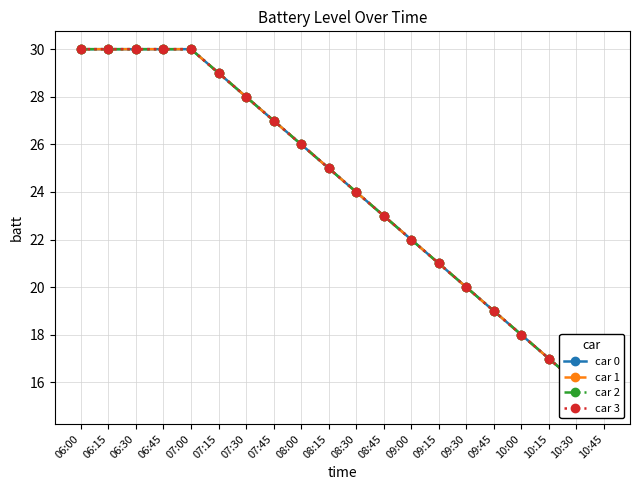

True or false: car 1 and car 2 intersect in this chart.

False